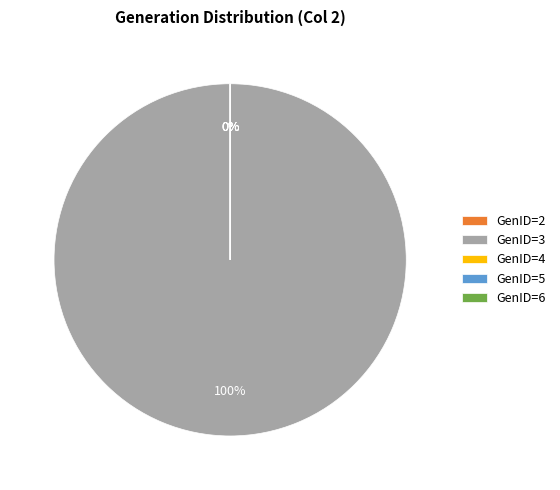

What percentage is the GenID=3 slice, to the nearest percent?

100%